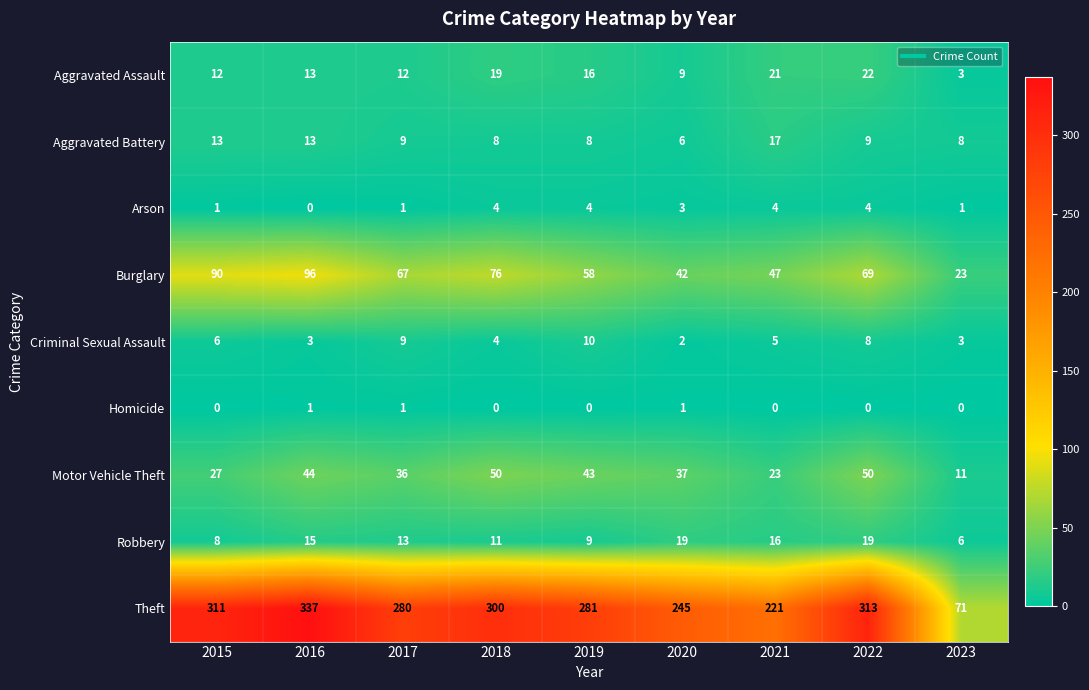

What is the highest value of the Burglary series?

96